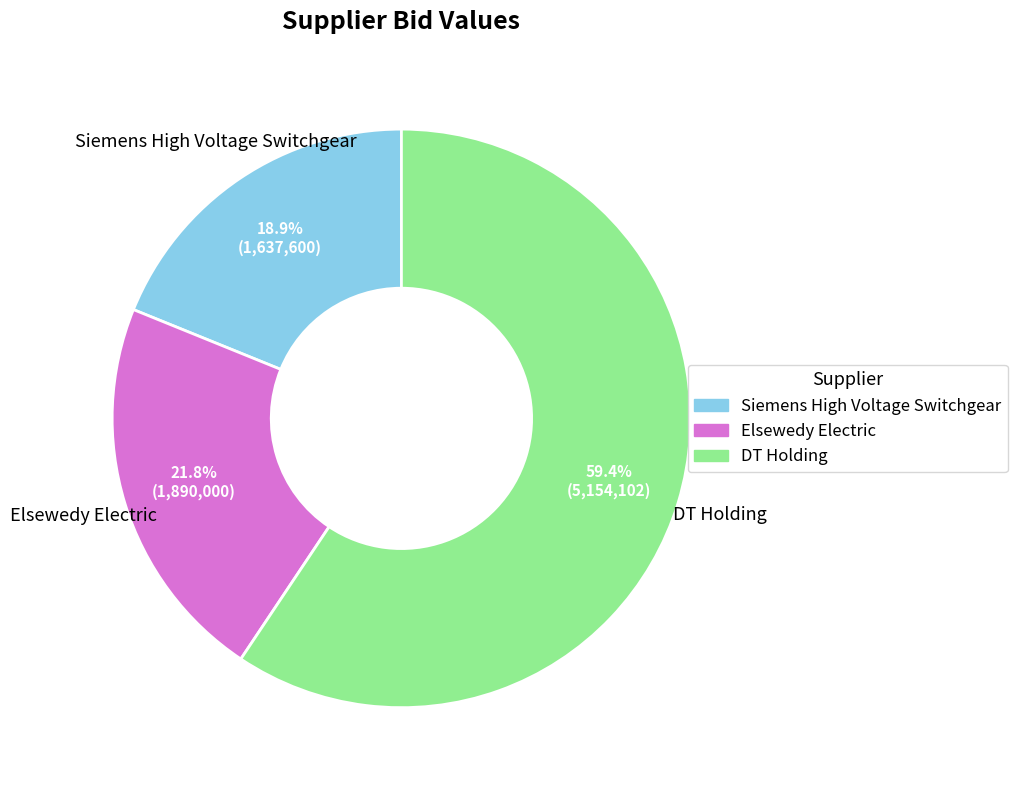

How many slices are in this pie chart?

3